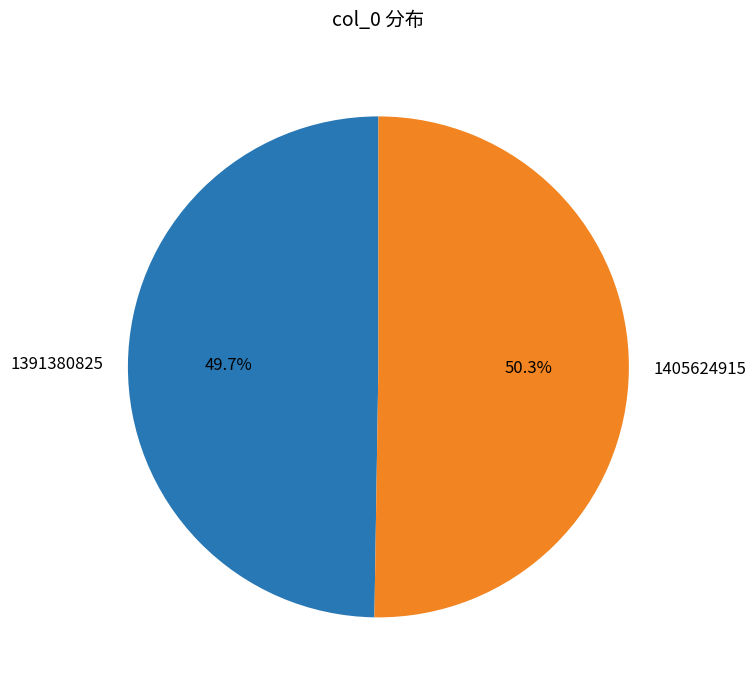

To the nearest percent, what portion does 1391380825 represent?

50%